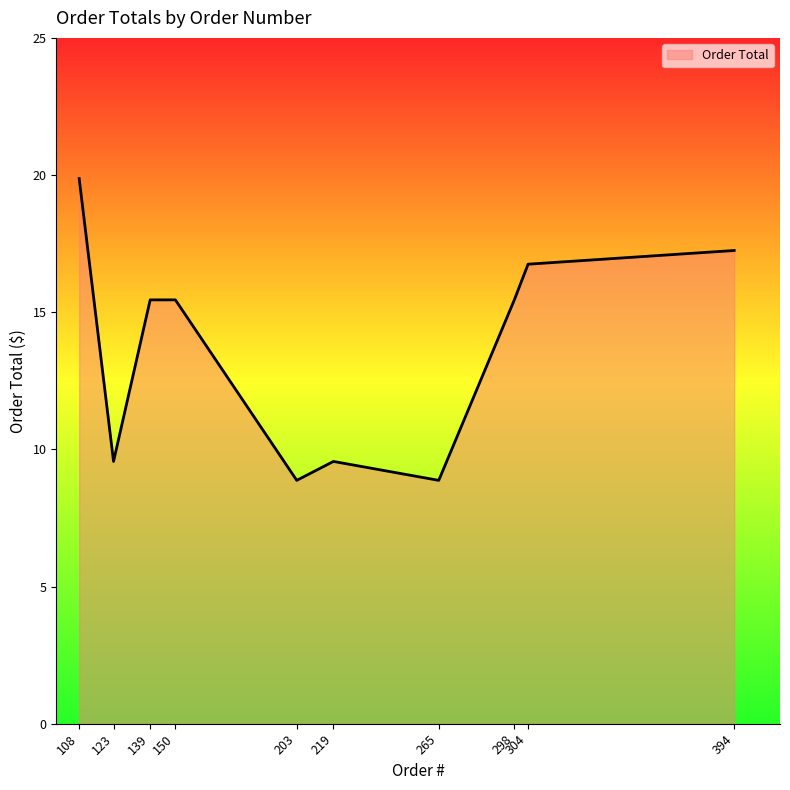

How many lines are shown in the chart?

1